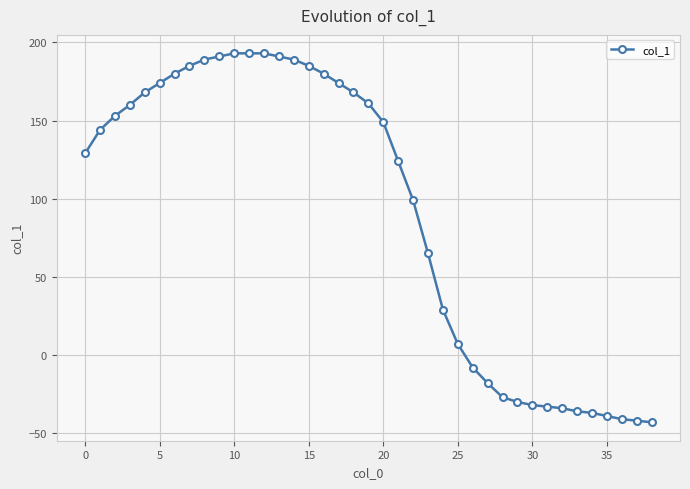

What is the smallest value displayed?

-43